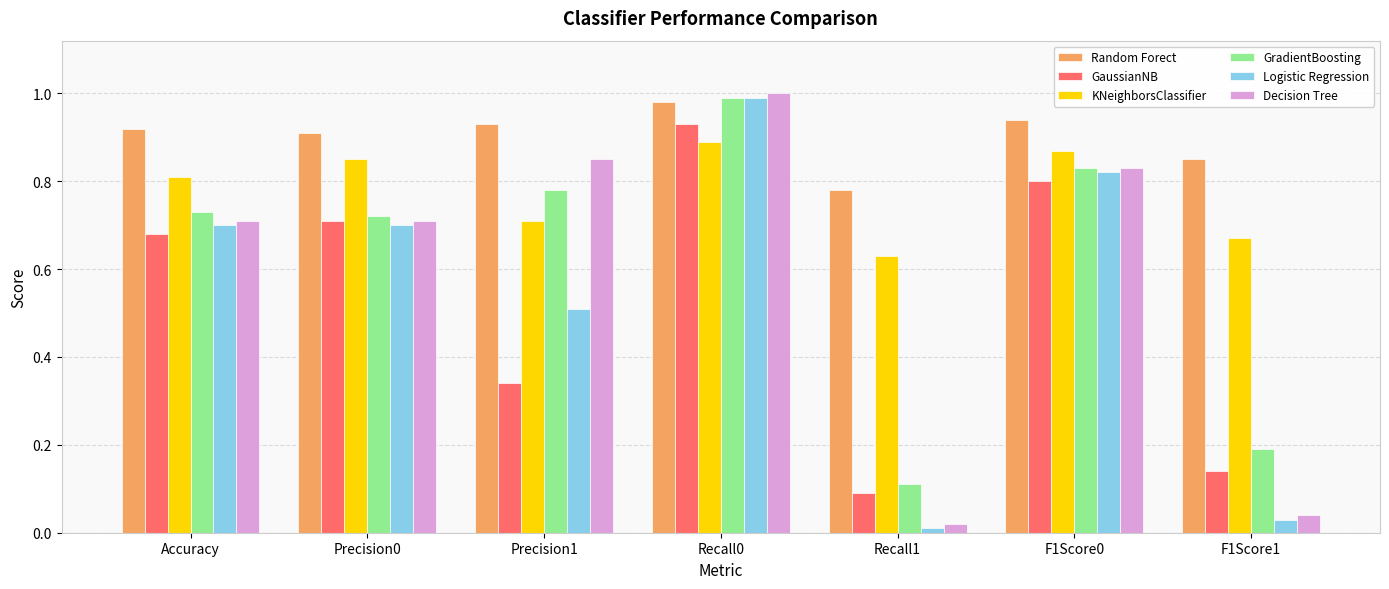

Which series has the largest total across all categories?

Random Forect